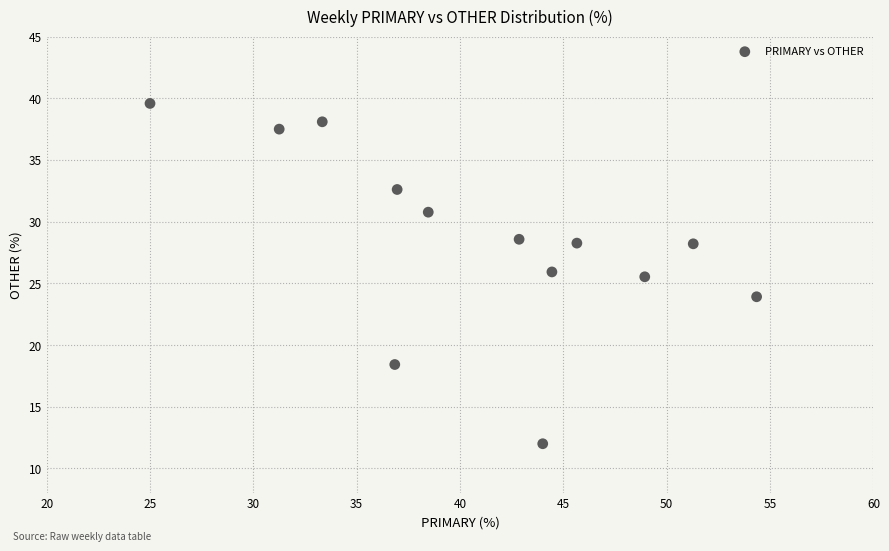

What is the range of X values (max minus min)?

29.3